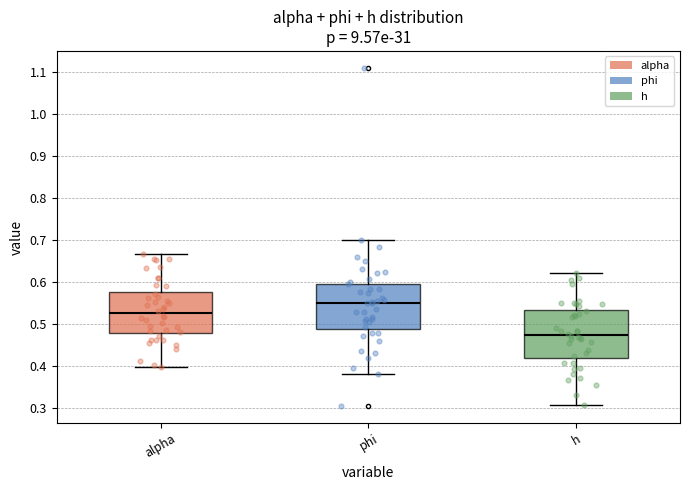

Reading left to right, read every box against the y-axis: the position of its median line, the range the box covers, and the ends of its whiskers. The values are not printed on the chart, so give them approximately, as read against the axis.

alpha: median 0.52, box 0.48 to 0.58, whiskers 0.40 to 0.67
phi: median 0.55, box 0.49 to 0.60, whiskers 0.38 to 0.70
h: median 0.47, box 0.42 to 0.53, whiskers 0.31 to 0.62